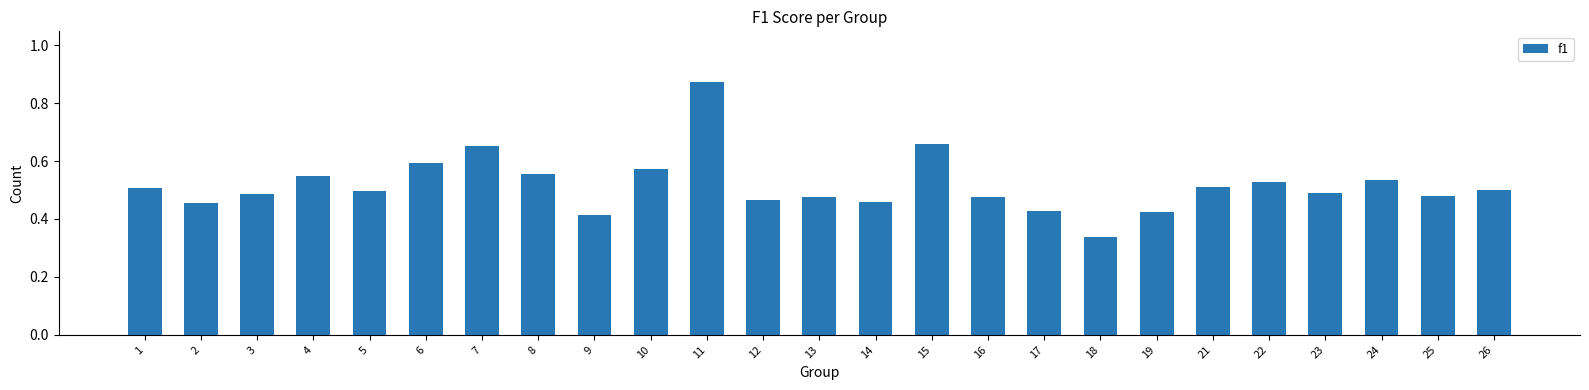

What is the sum of the values at 6 and 21?

1.1